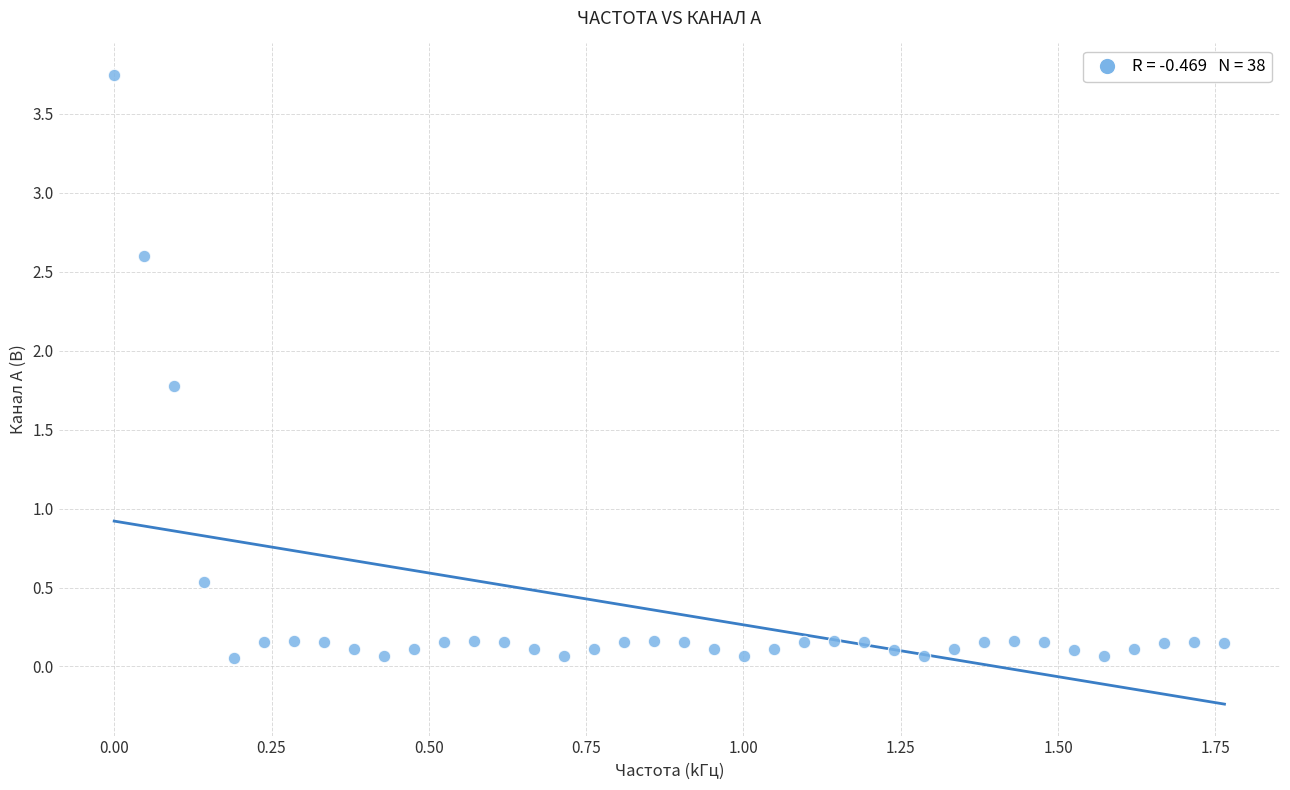

What is the range of X values (max minus min)?

1.8